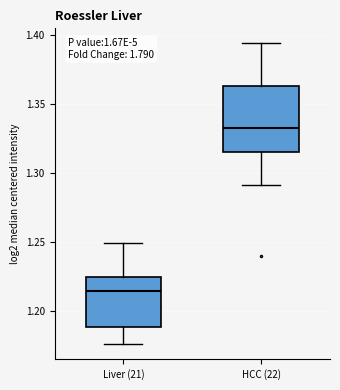

Reading left to right, read every box against the y-axis: the position of its median line, the range the box covers, and the ends of its whiskers. The values are not printed on the chart, so give them approximately, as read against the axis.

Liver (21): median 1.215, box 1.190 to 1.225, whiskers 1.175 to 1.250
HCC (22): median 1.335, box 1.315 to 1.365, whiskers 1.290 to 1.395